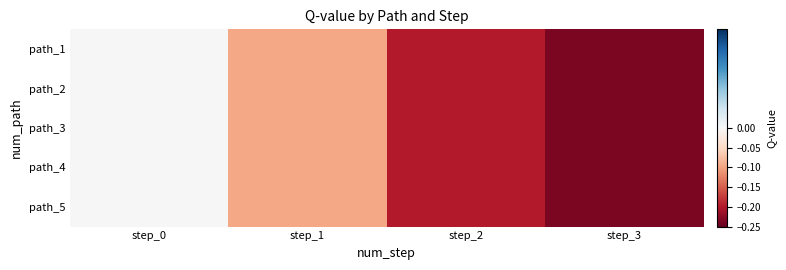

Reading left to right, extract all data points from this chart.

path_1: step_0=-0.0	step_1=-0.1	step_2=-0.2	step_3=-0.2
path_2: step_0=0.0	step_1=-0.1	step_2=-0.2	step_3=-0.2
path_3: step_0=0.0	step_1=-0.1	step_2=-0.2	step_3=-0.2
path_4: step_0=0.0	step_1=-0.1	step_2=-0.2	step_3=-0.2
path_5: step_0=0.0	step_1=-0.1	step_2=-0.2	step_3=-0.2